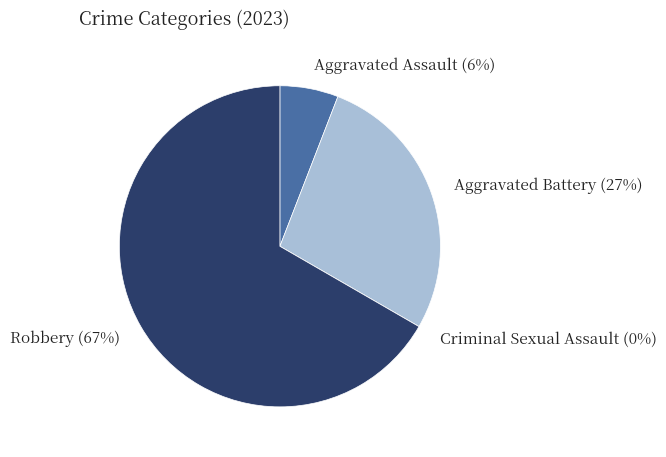

What is the largest slice in the pie chart?

Robbery